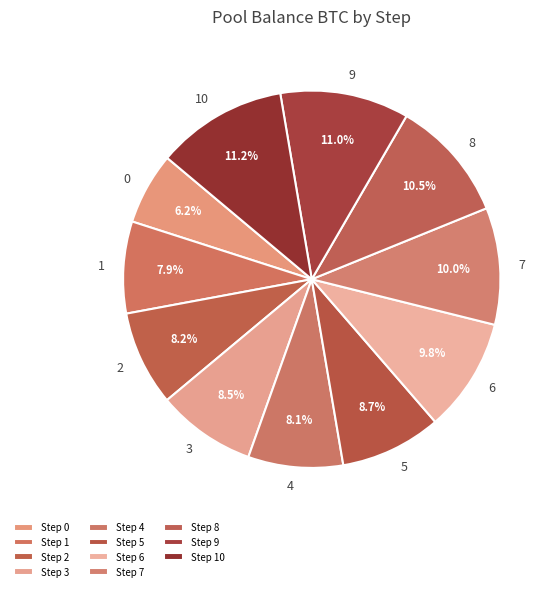

To the nearest percent, what is the average slice percentage?

9%